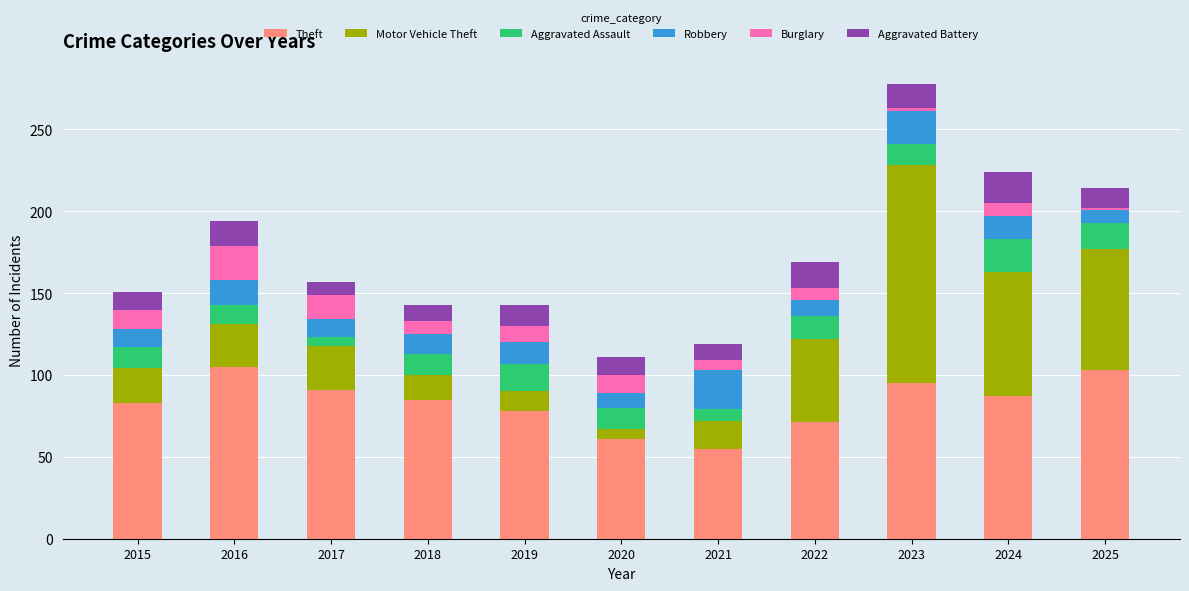

How many bars are there in total?

11